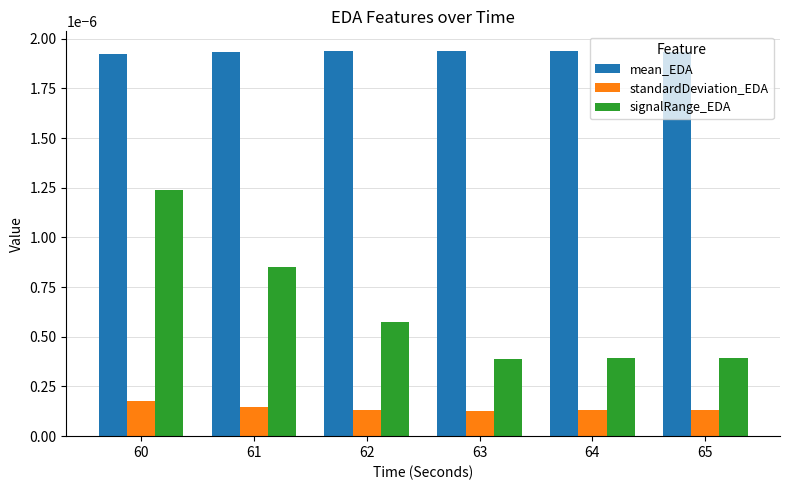

Are the bars grouped side by side (vs. stacked)?

Yes